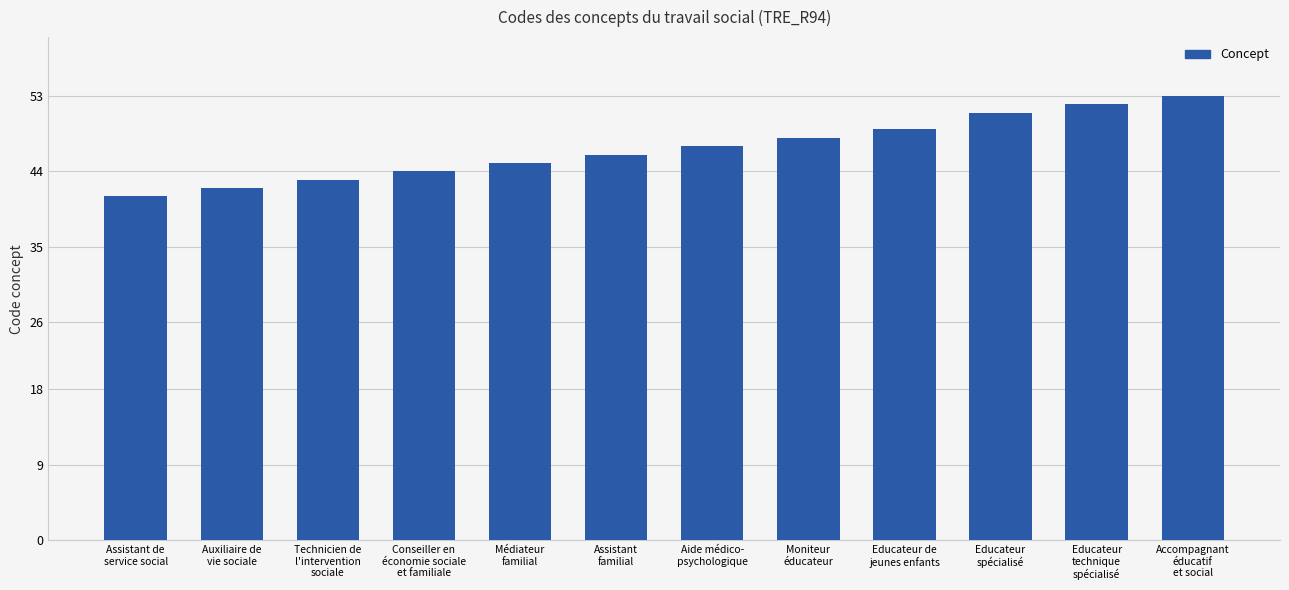

What is the value of the 5th bar from the left?

45